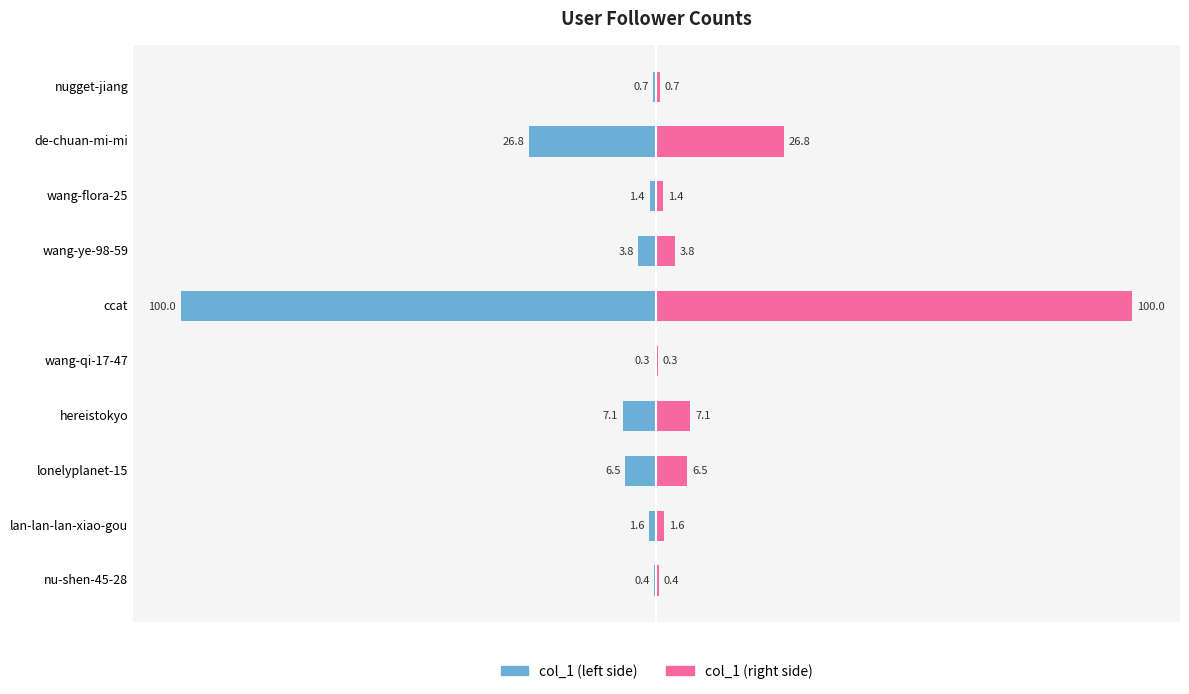

Which series has the largest range (max minus min)?

col_1 (left)